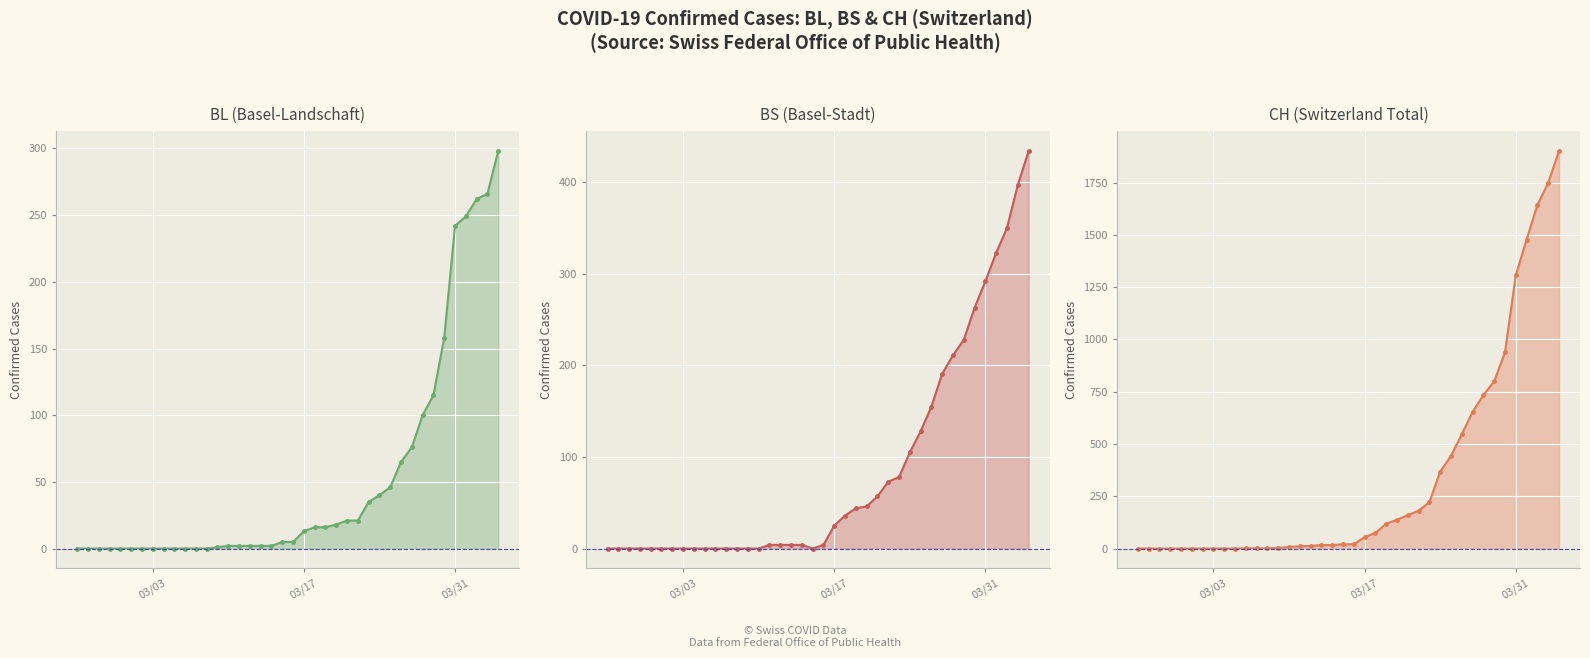

Count the number of categories in the chart.

40